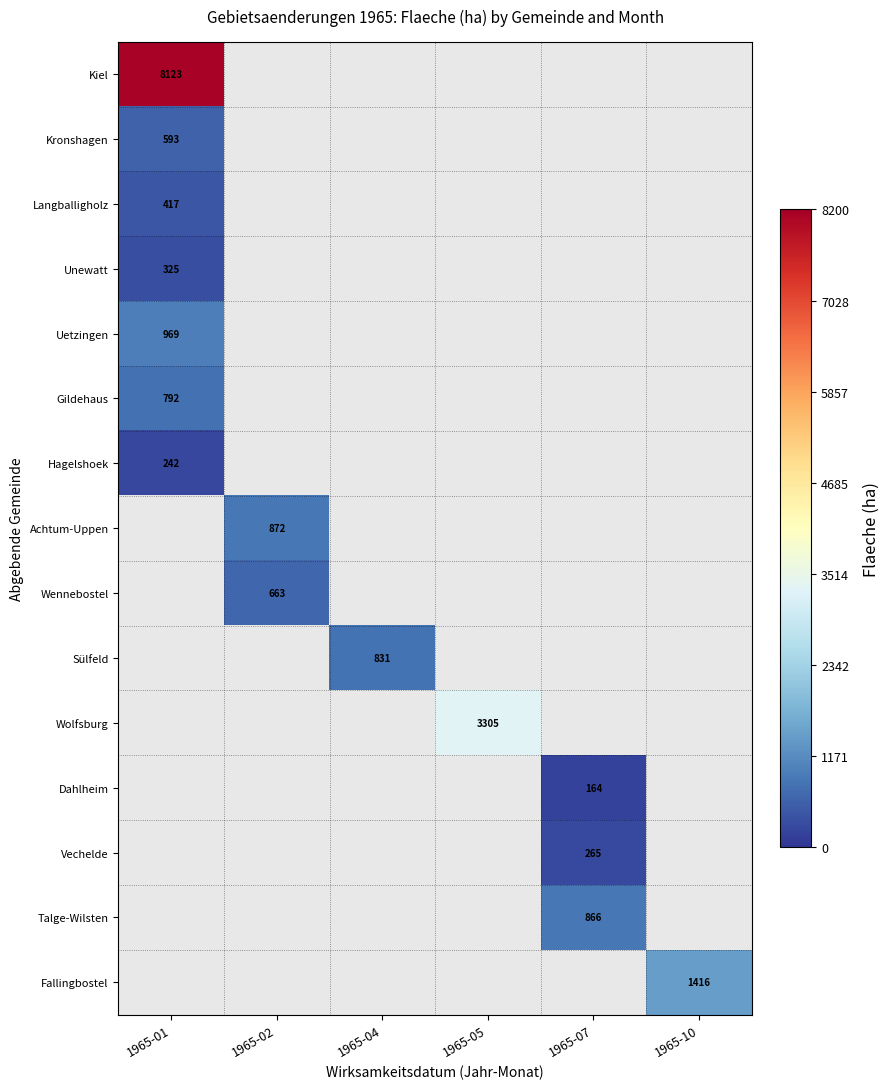

Which has a higher value, 1965-04 or 1965-07?

1965-07